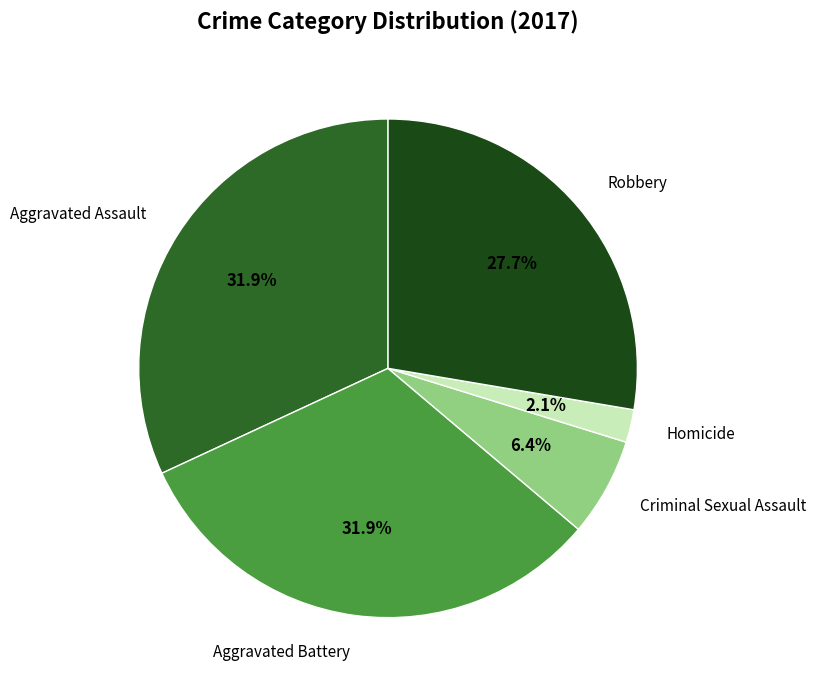

What portion of the pie excludes Robbery?

72.3%